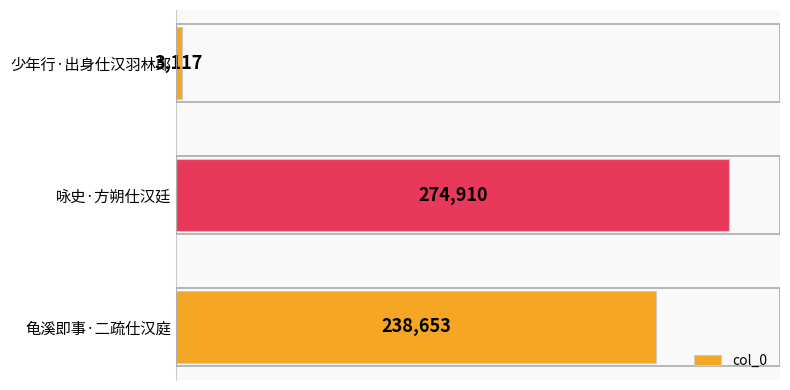

The chart shows a value of 3117 at 少年行·出身仕汉羽林郎. True or false?

True